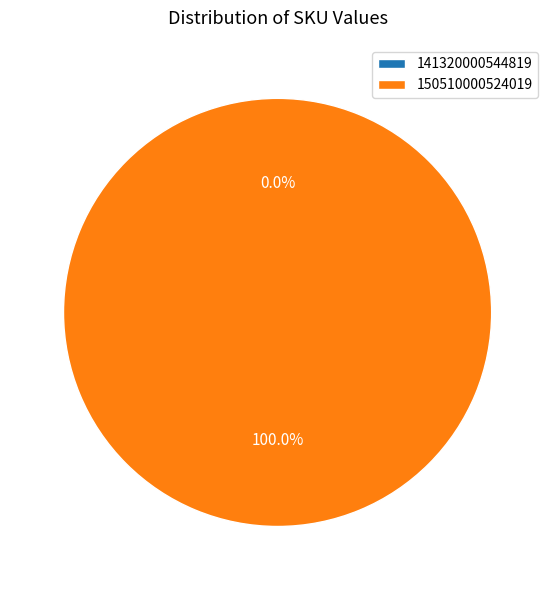

How many slices are in this pie chart?

2